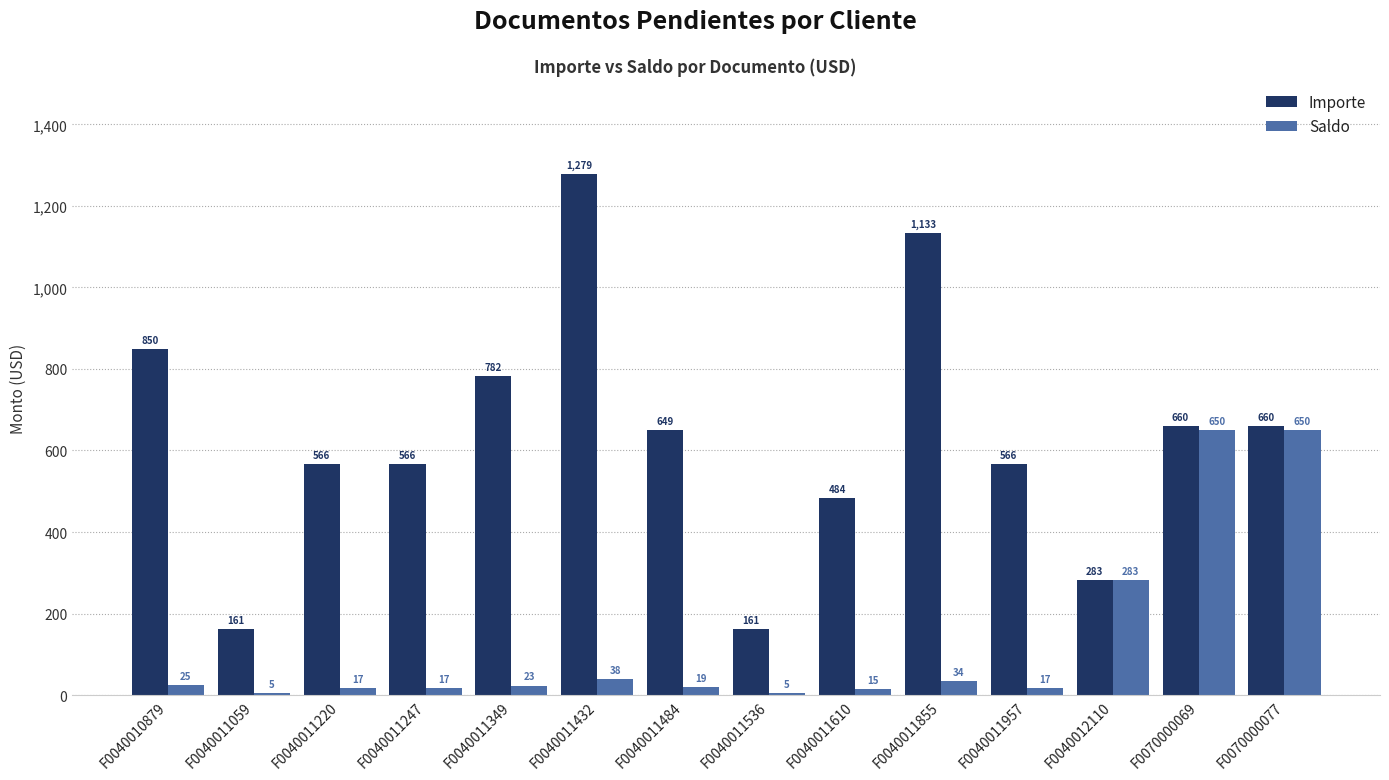

True or false: Saldo has a value of 17.0 at F0040011957.

True